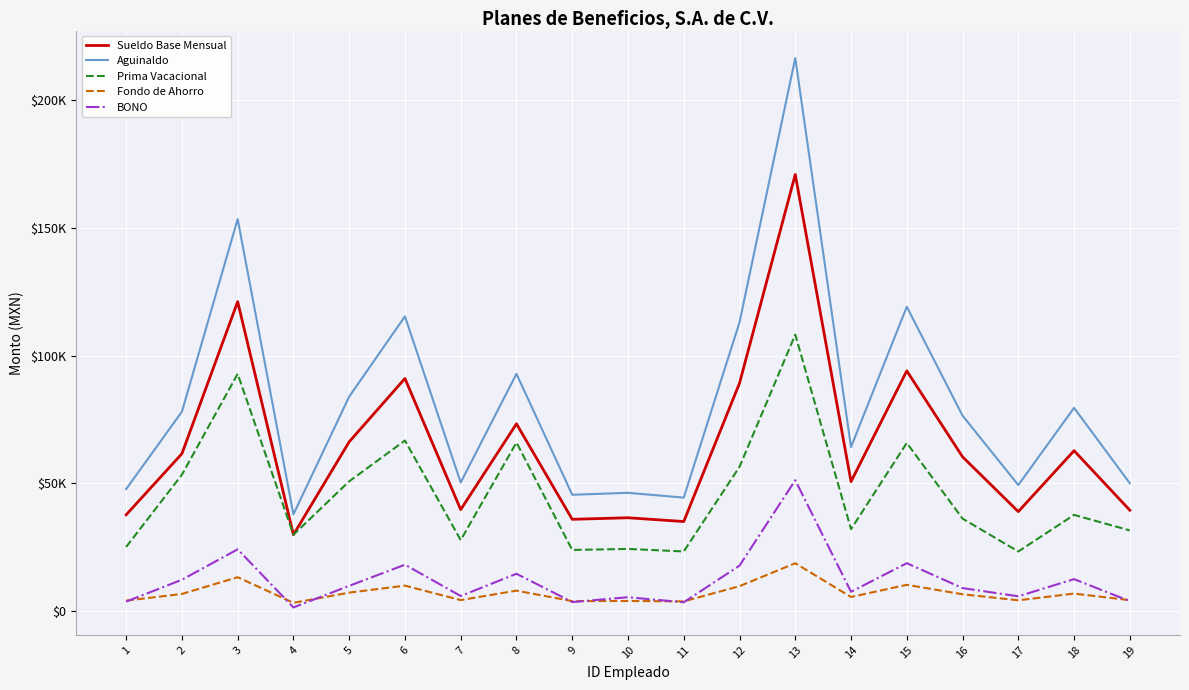

Does the chart have visible grid lines?

Yes